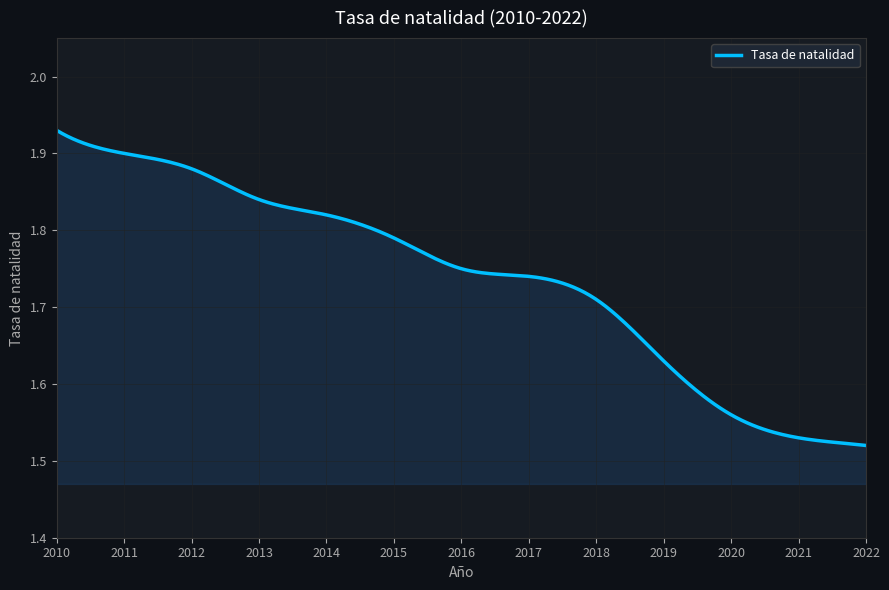

What is the difference between the maximum and minimum values?

0.4